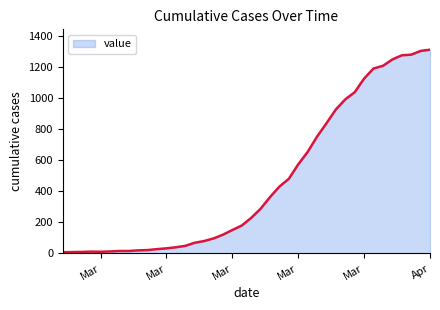

Does the chart have visible grid lines?

No